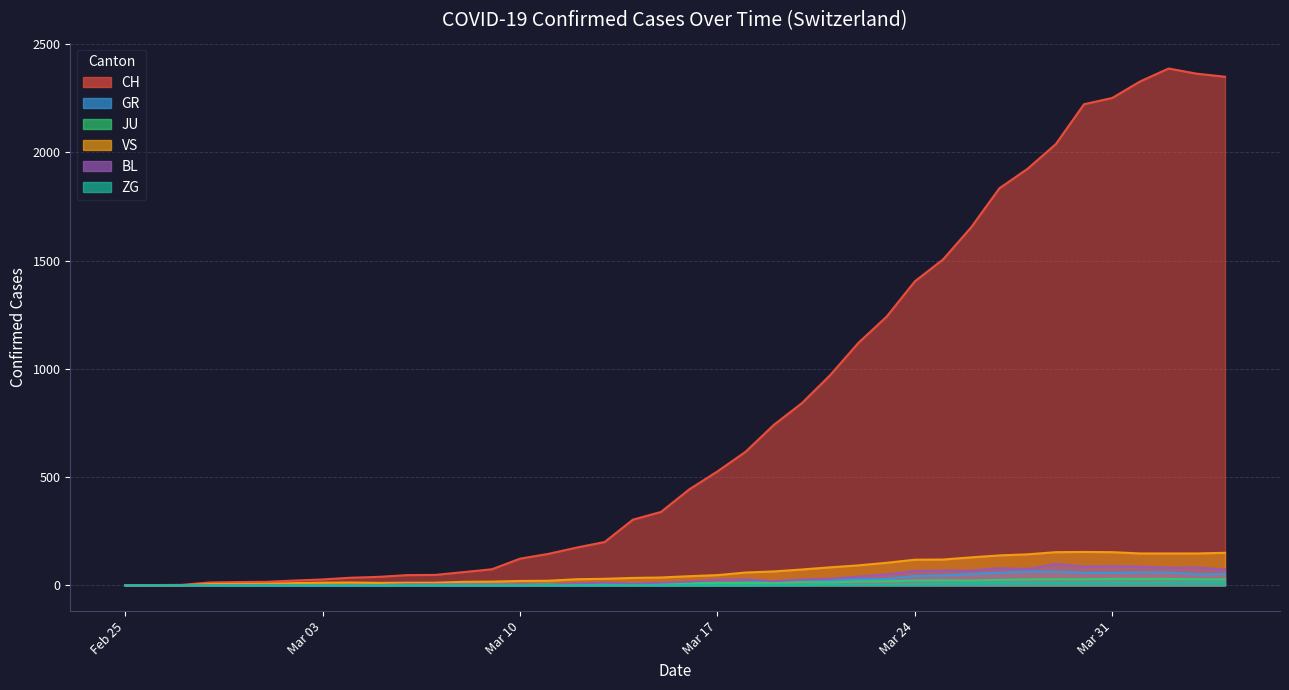

Which series has the largest total across all categories?

CH